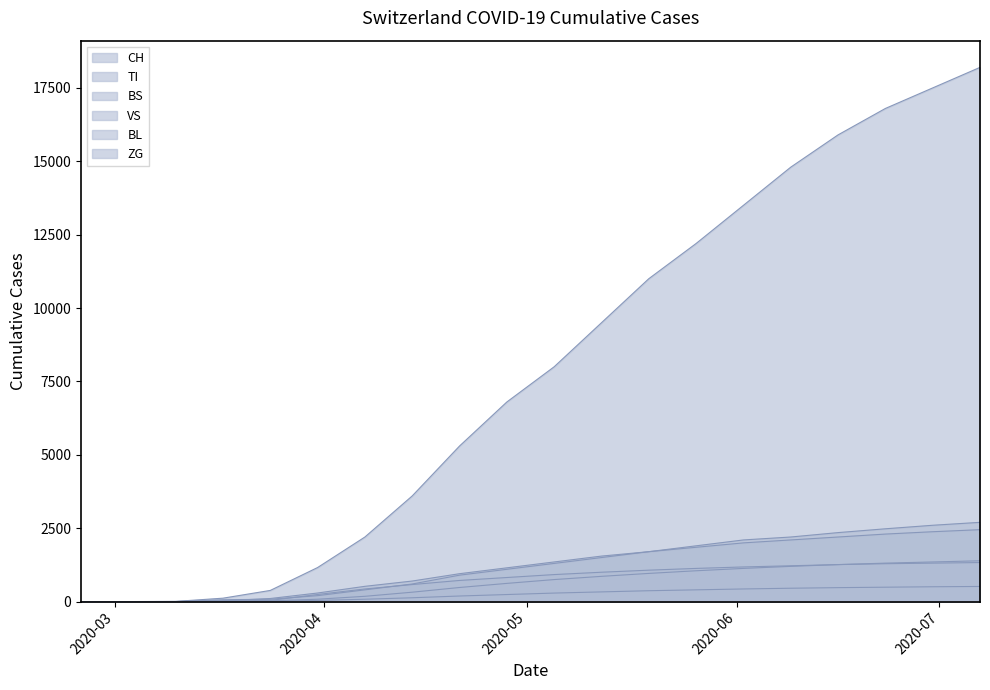

At which label does TI reach its minimum?

2020-02-25